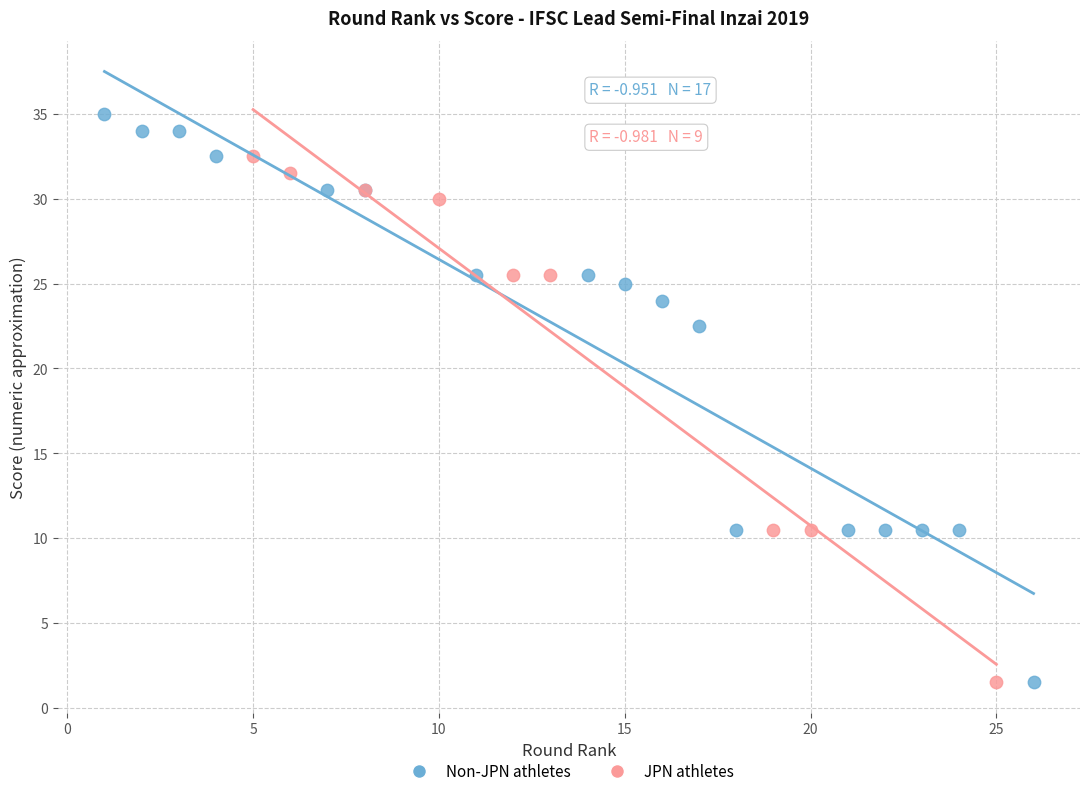

Which series reaches the maximum Y coordinate?

Non-JPN athletes